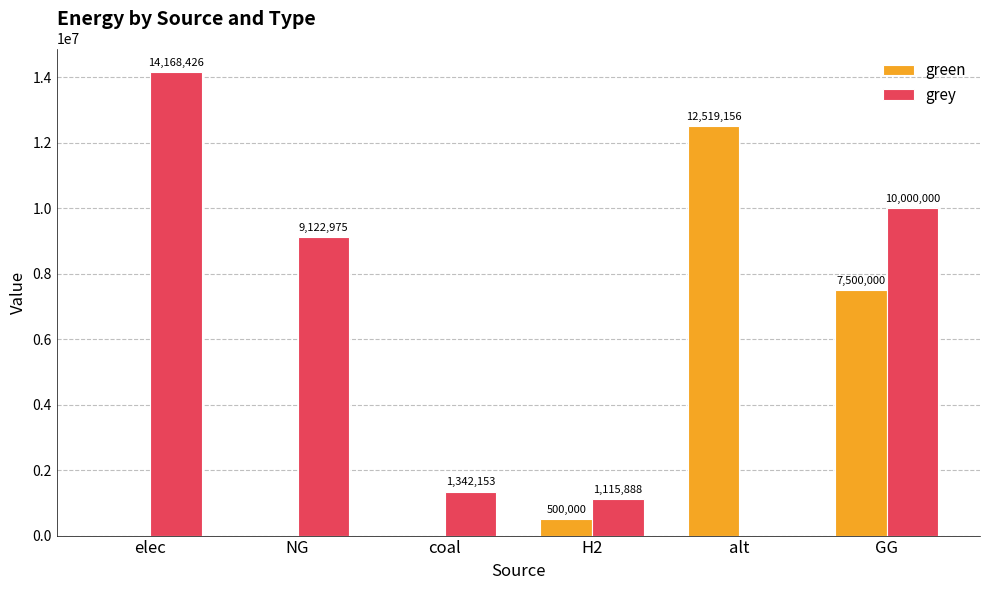

What is the difference between the grey values at alt and H2?

1115888.4